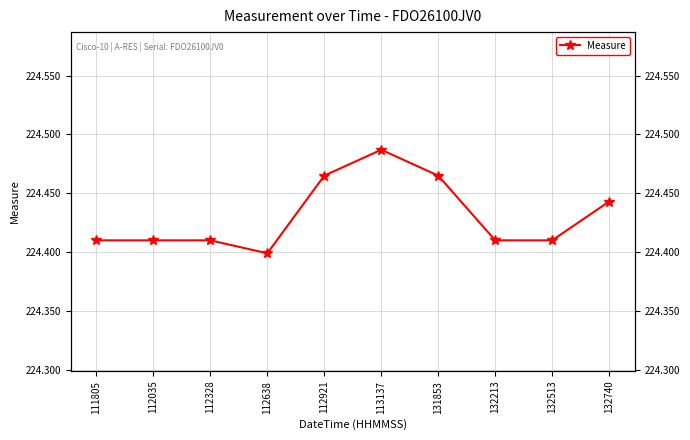

Rank the categories by value from lowest to highest.

112638, 111805, 112035, 112328, 132213, 132513, 132740, 112921, 131853, 113137